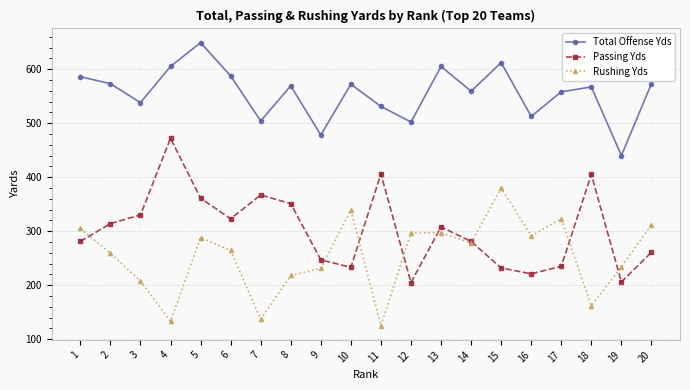

Where is the first local minimum for Passing Yds?

6